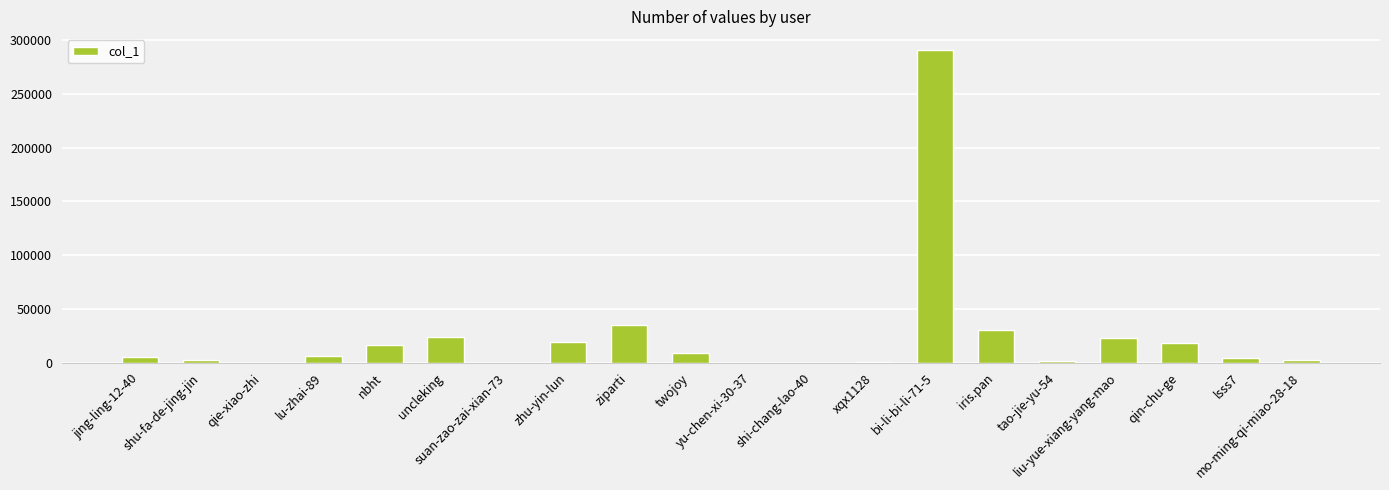

What is the maximum value shown in the chart?

291138